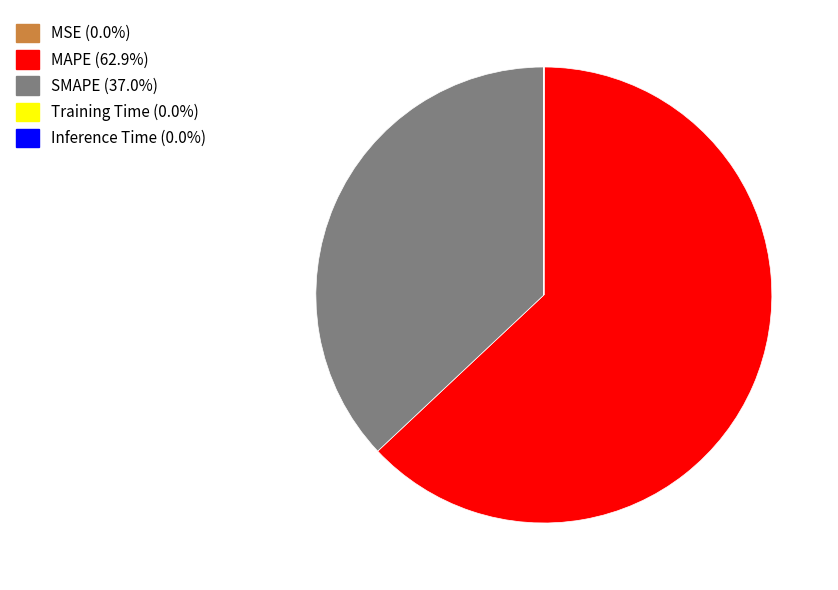

What is the largest slice in the pie chart?

MAPE